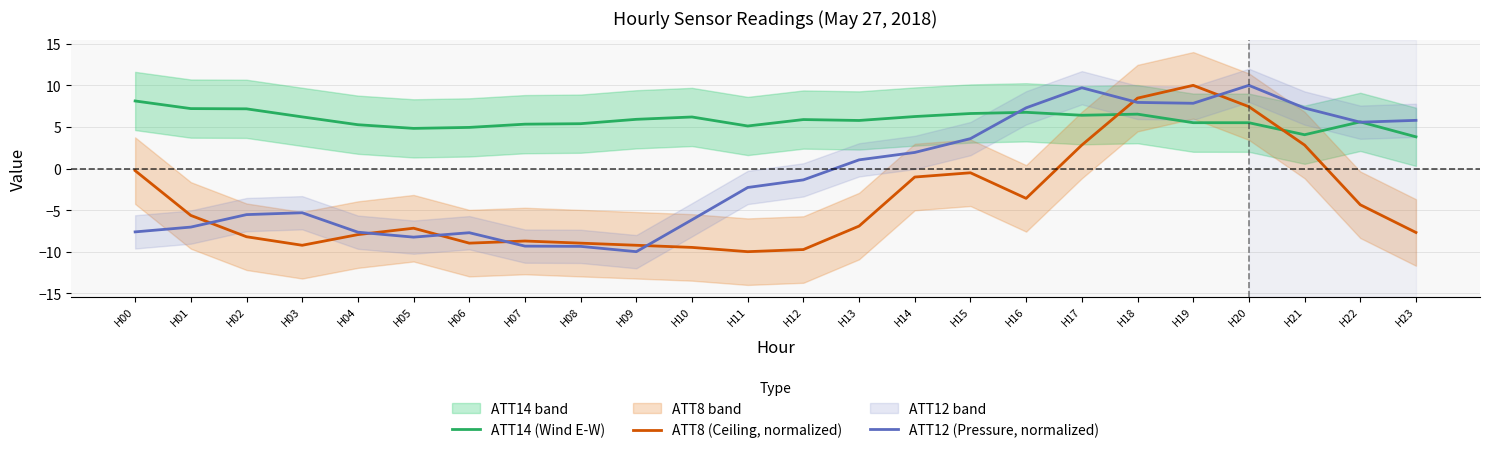

Rank the categories by ATT14 (Wind E-W) value from lowest to highest.

H23, H21, H05, H06, H11, H04, H07, H08, H20, H19, H22, H13, H12, H09, H10, H03, H14, H17, H18, H15, H16, H02, H01, H00